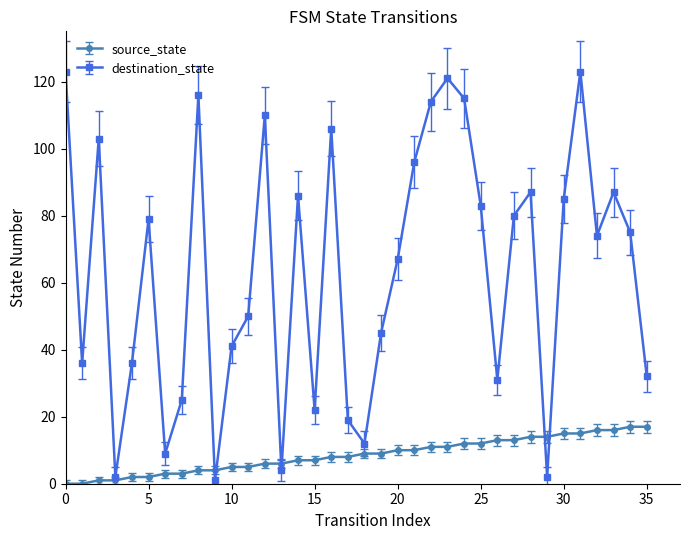

Rank the series by their maximum value, from lowest to highest.

source_state, destination_state